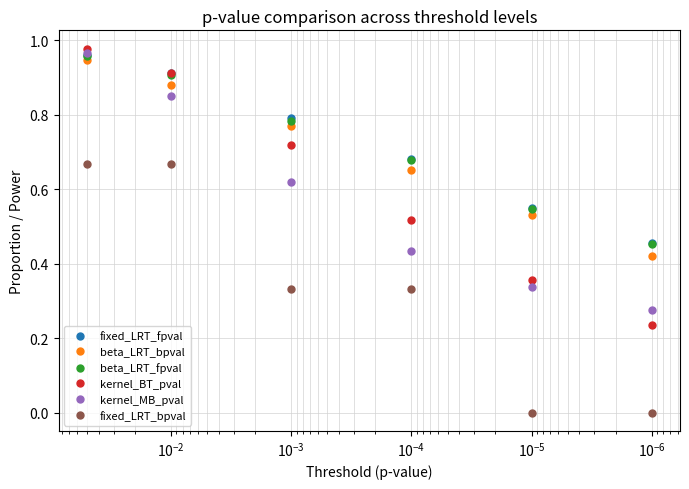

Count the number of categories in the chart.

6